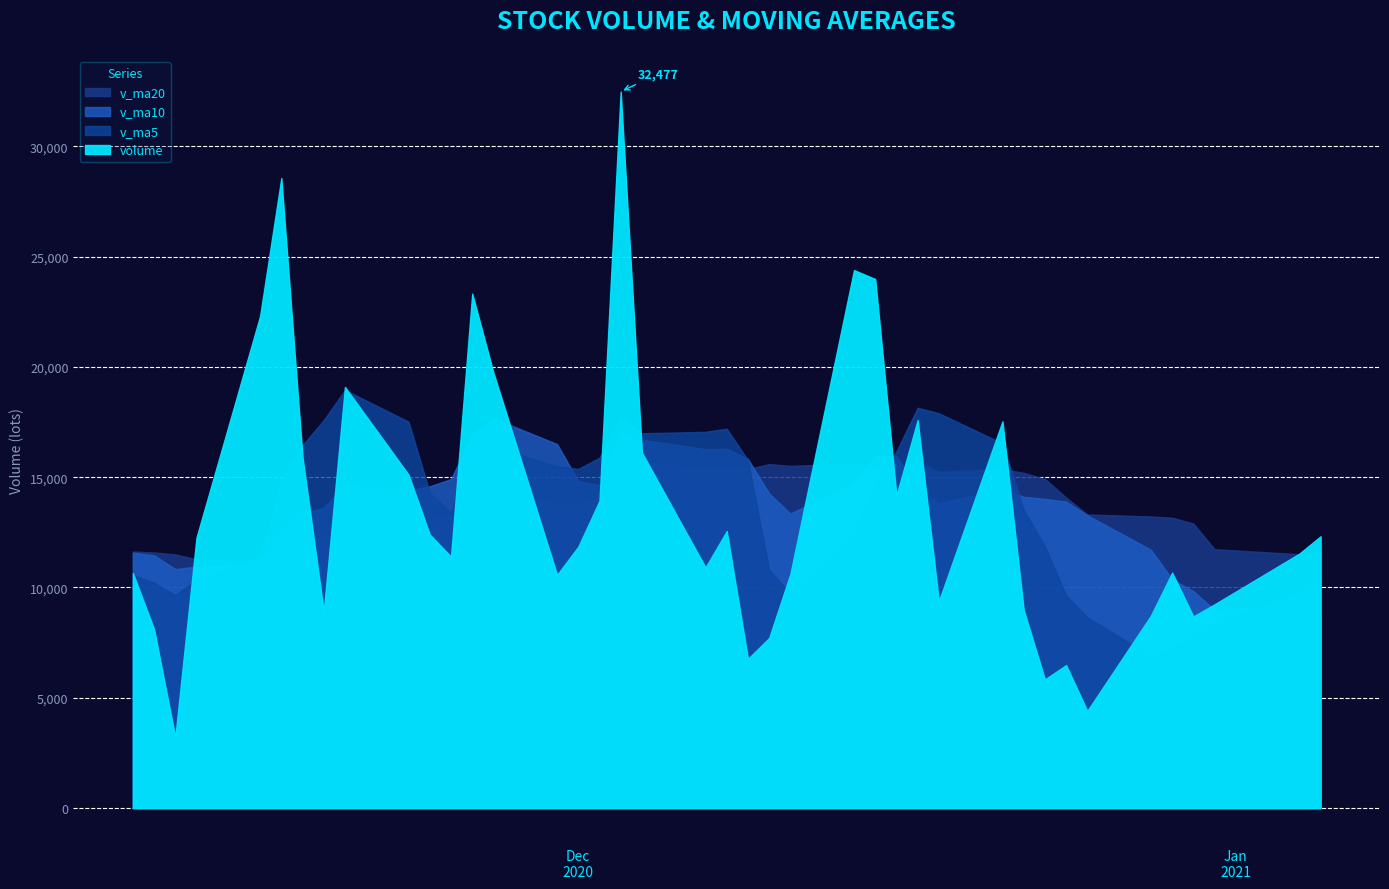

What is the difference between the maximum and minimum values in the volume series?

29270.0